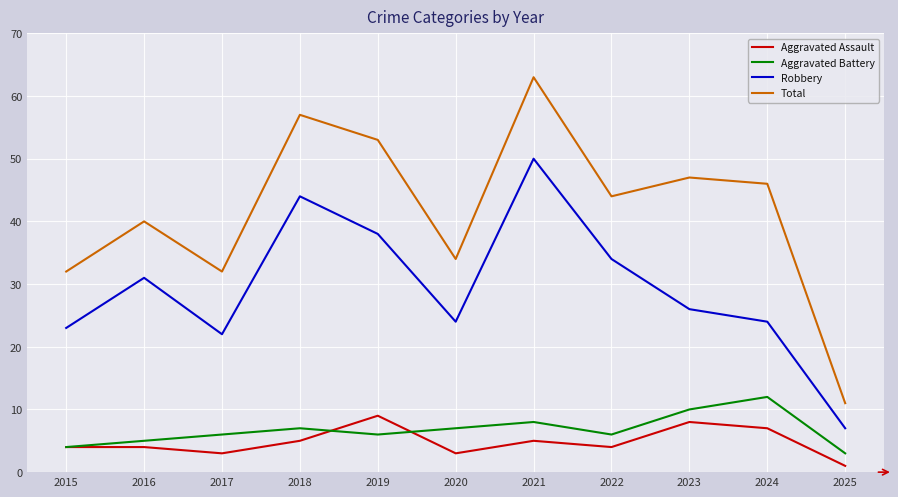

Count the number of data series in this chart.

4